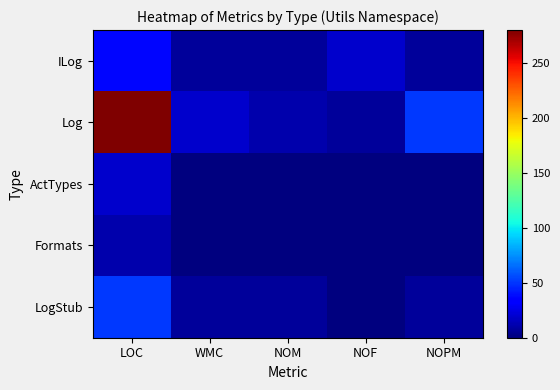

What is the maximum value shown in the chart?

280